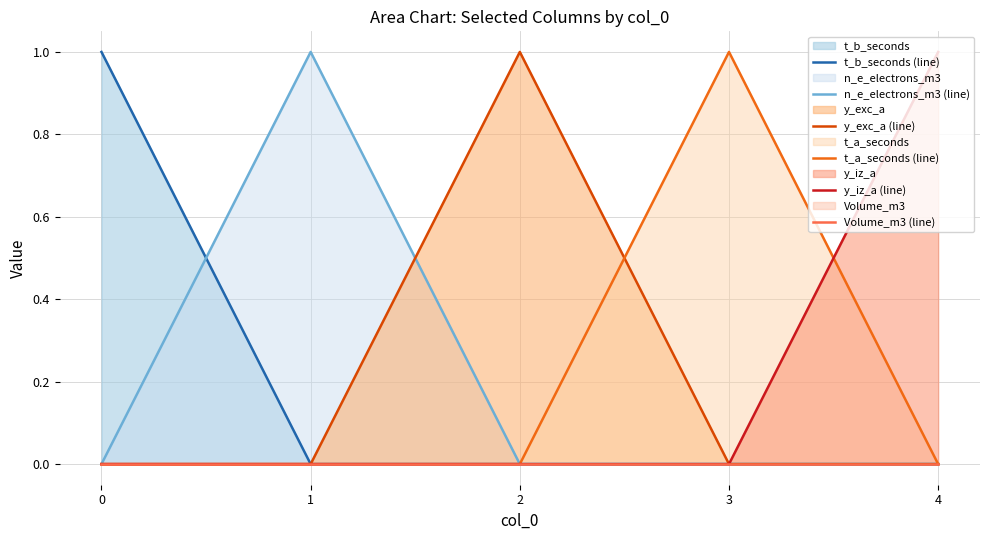

True or false: t_b_seconds (line) and t_a_seconds (line) cross at least once.

False